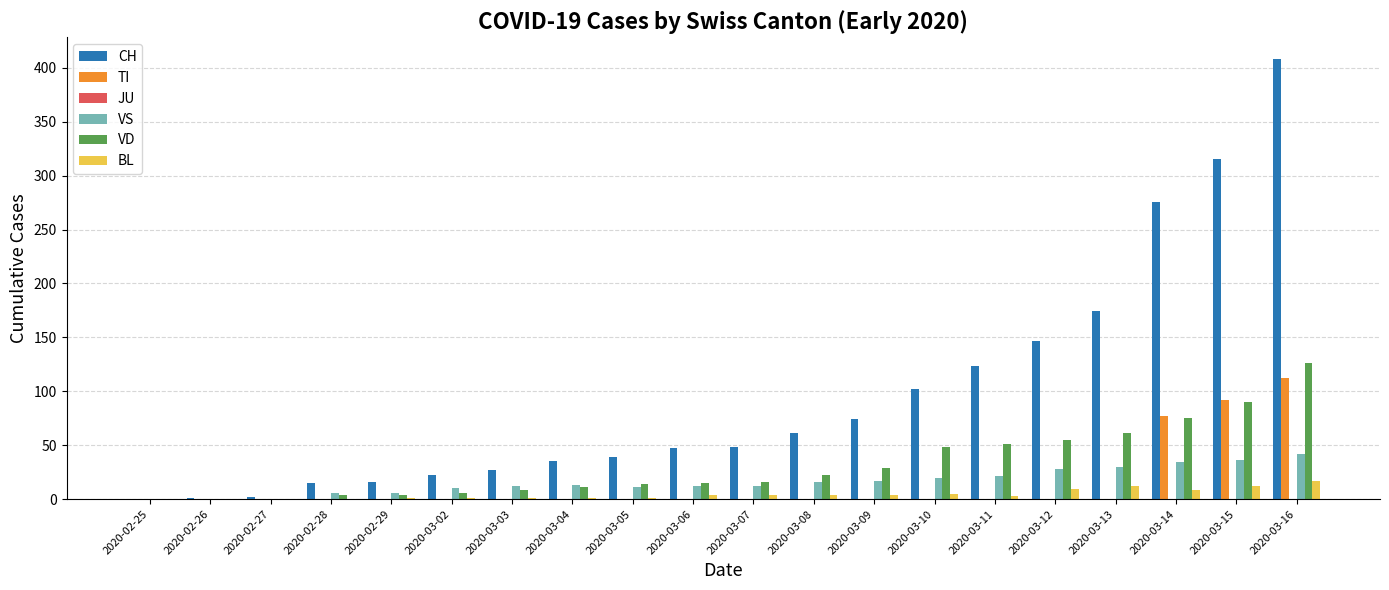

The BL series shows 9 at 2020-03-12. True or false?

True